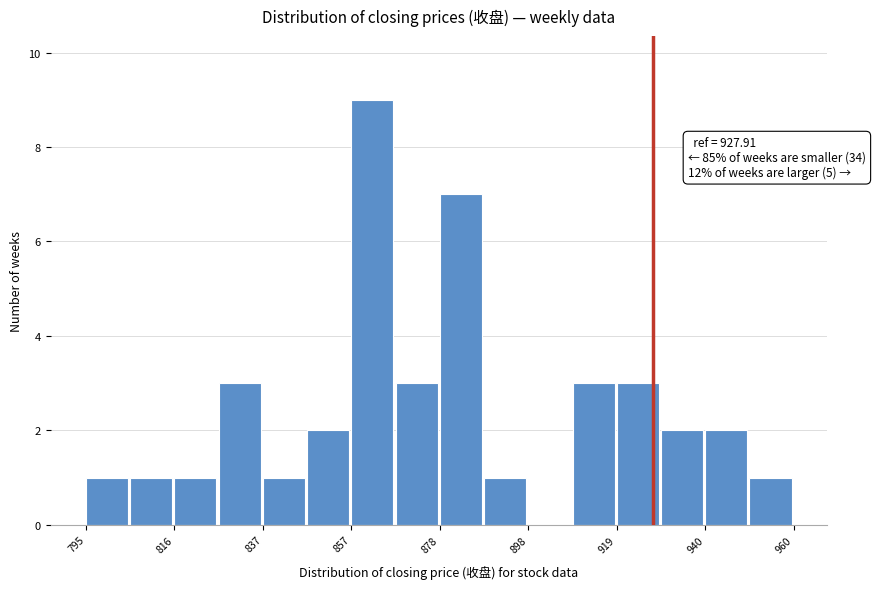

Around what value on the x-axis is the tallest bar? Give the approximate position of its centre, as read against the axis.

865